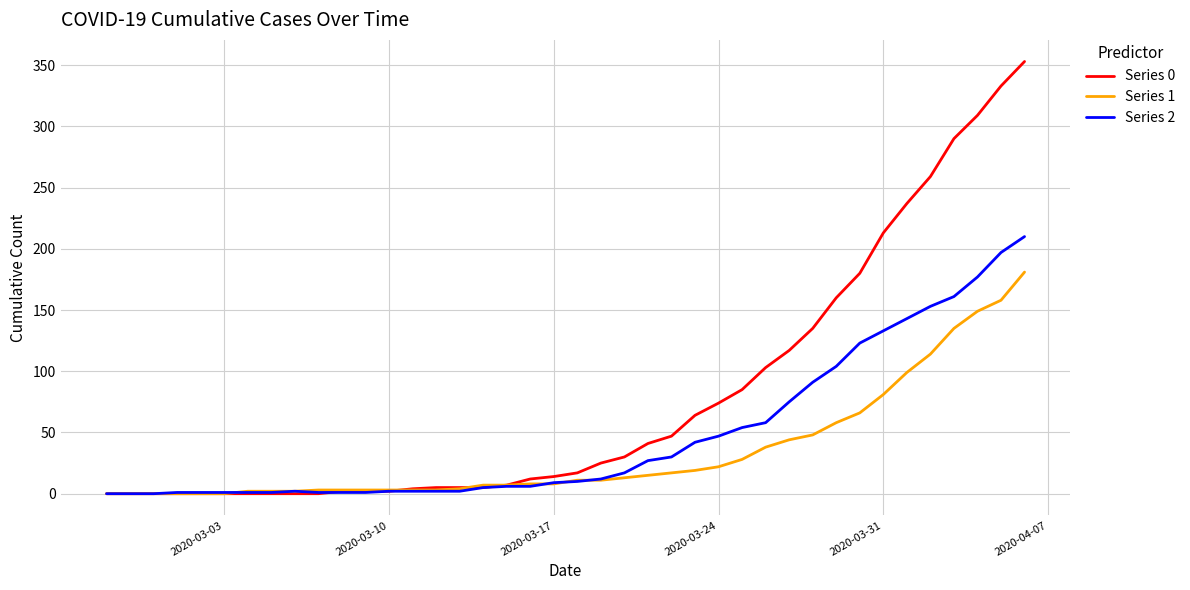

What is the maximum value shown in the chart?

353